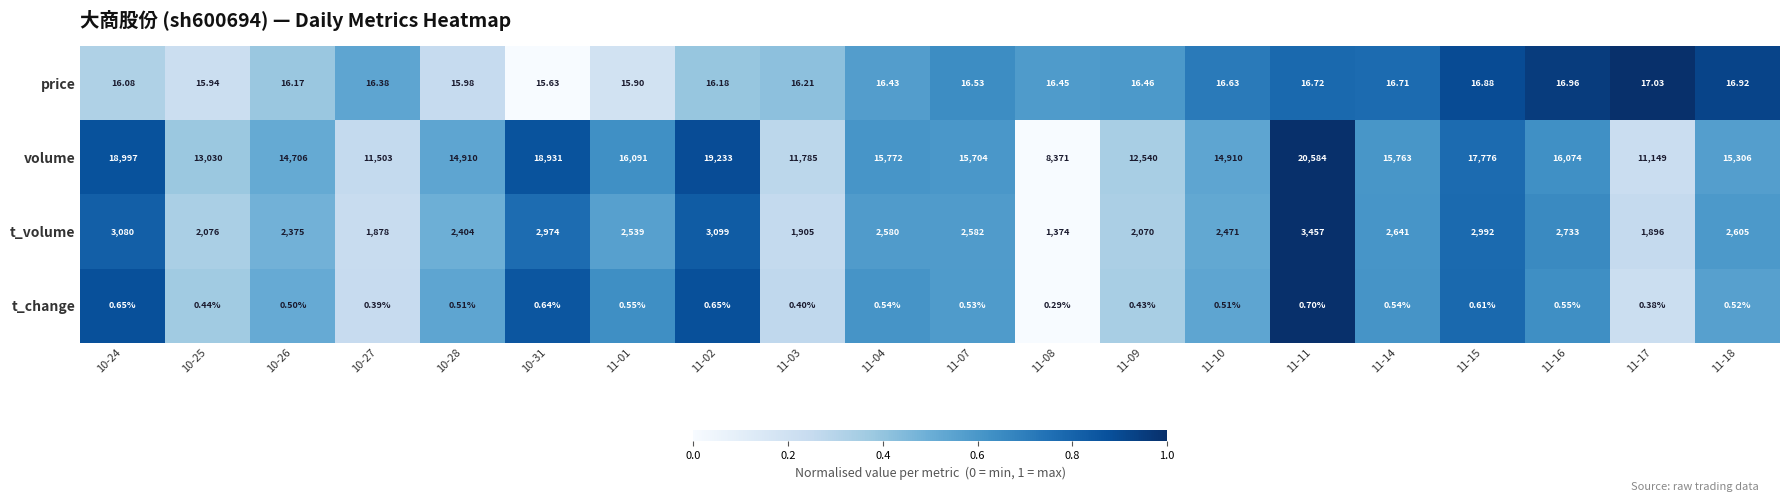

List the series in order of their peak value, highest first.

volume, t_volume, price, t_change